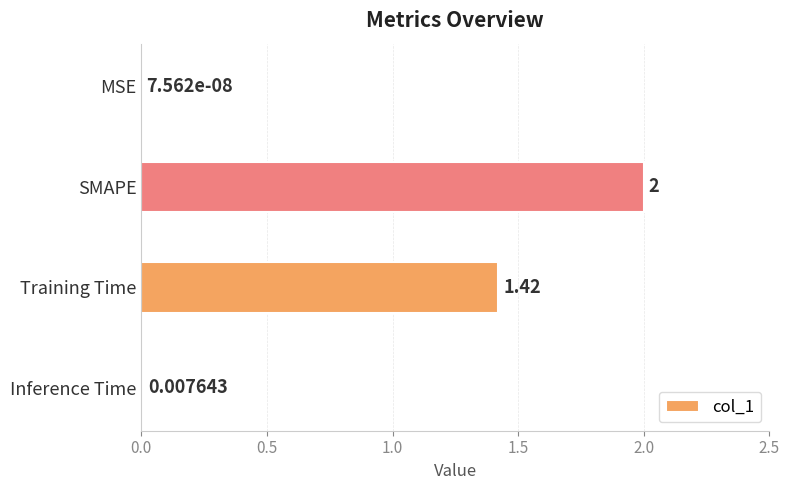

Which category has the highest value across all series?

SMAPE